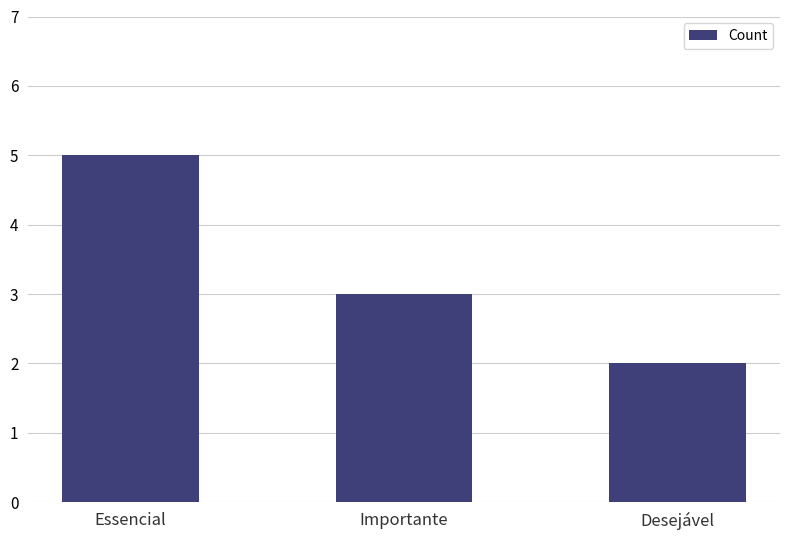

How many bars are there in total?

3